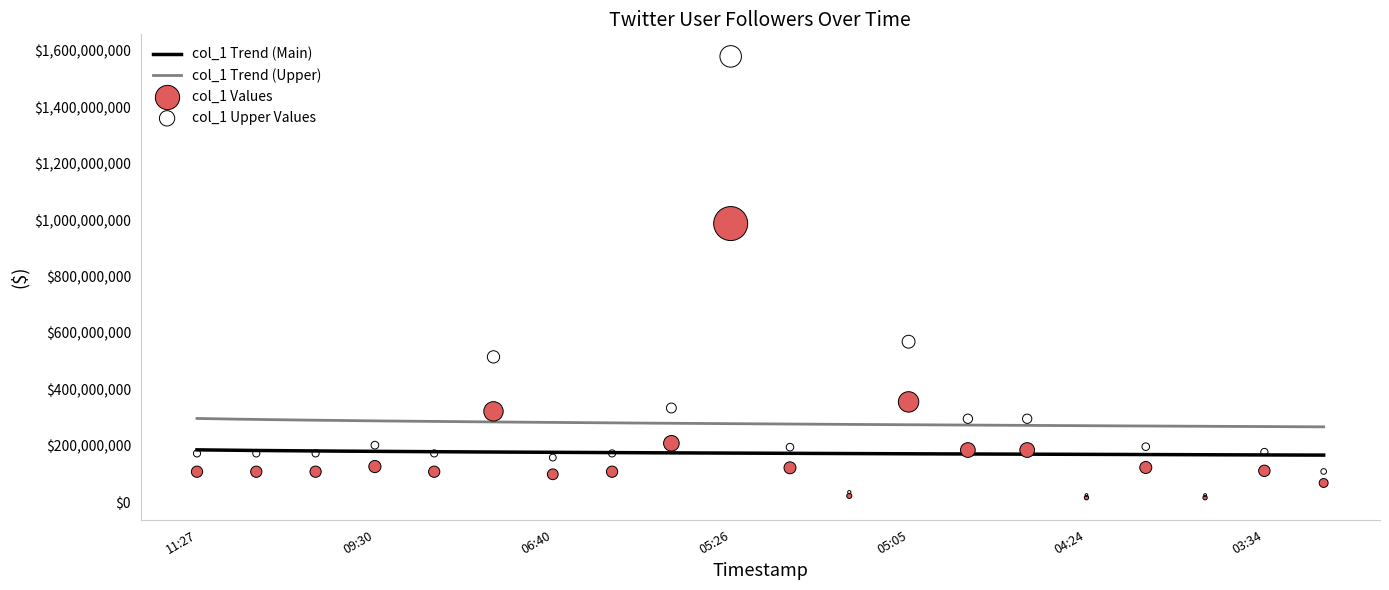

Approximately how many times larger is the value at 2018-02-27 04:58:06 compared to 2018-02-27 05:05:22?

0.5